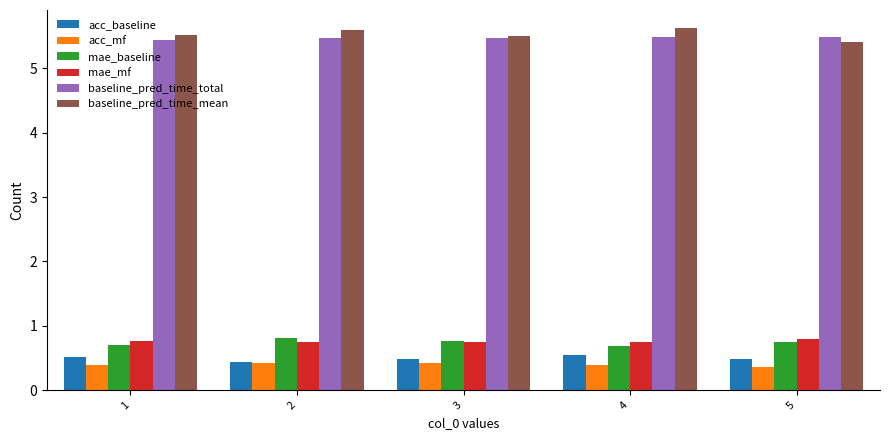

How many bars are there in total?

30